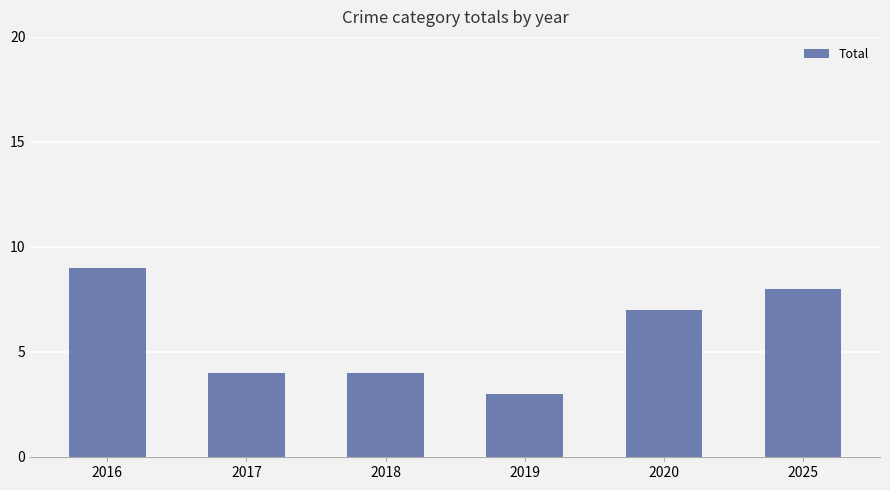

Which has a higher value, 2017 or 2019?

2017